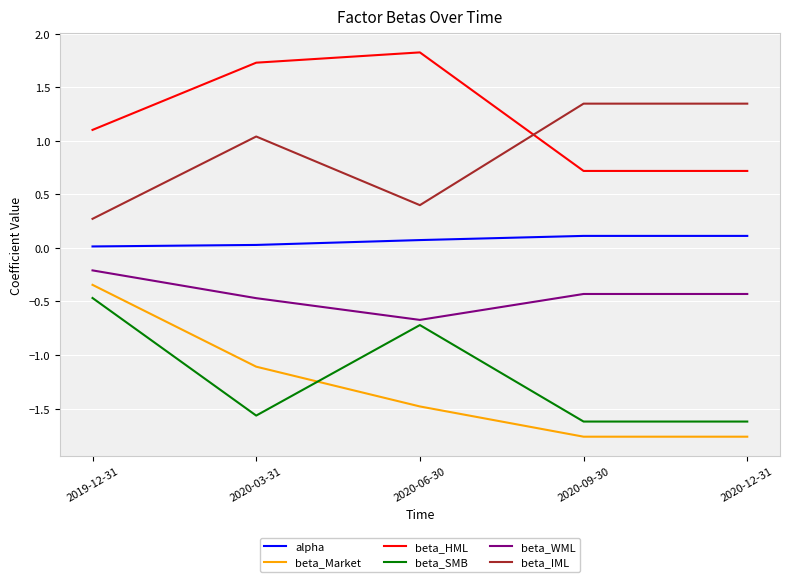

Is it true that beta_HML equals 0.5 at 2020-12-31?

False